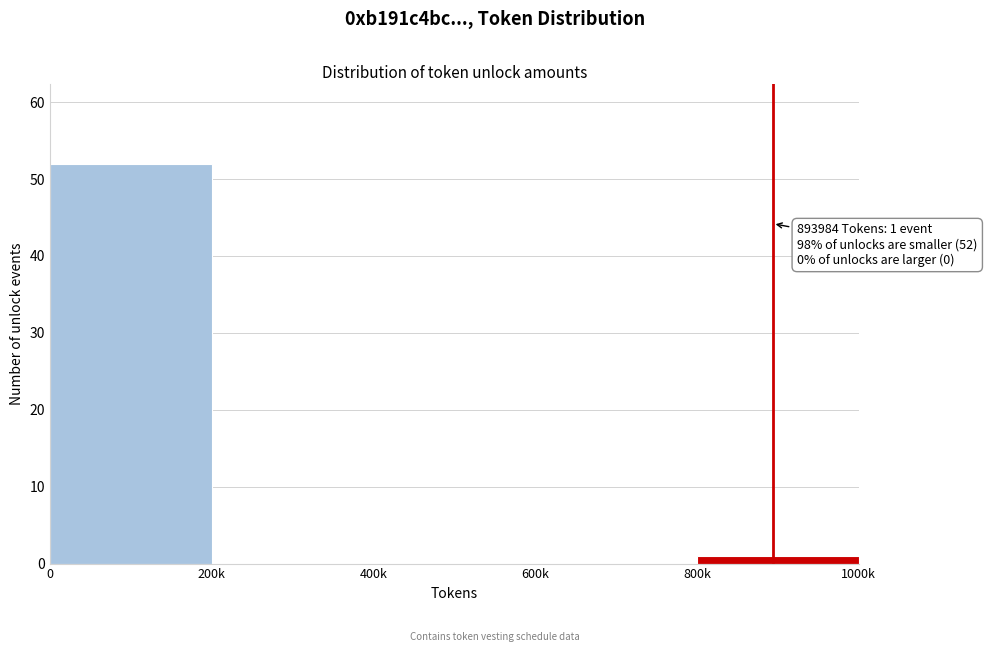

Reading right to left, what are all the values shown in this chart?

800k=1	600k=0	400k=0	200k=0	0=52